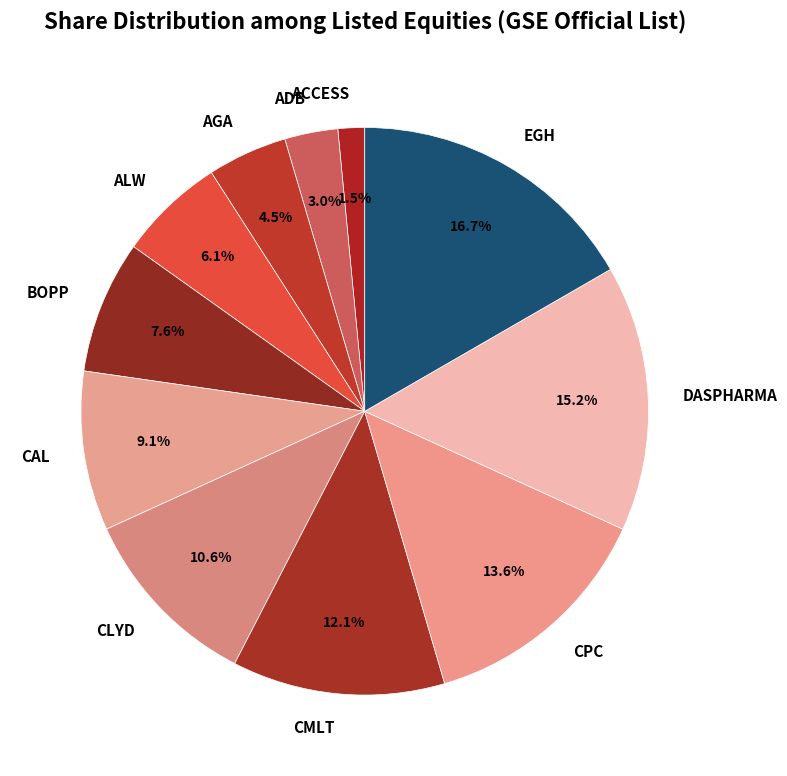

To the nearest percent, what percentage of the pie is CPC?

14%